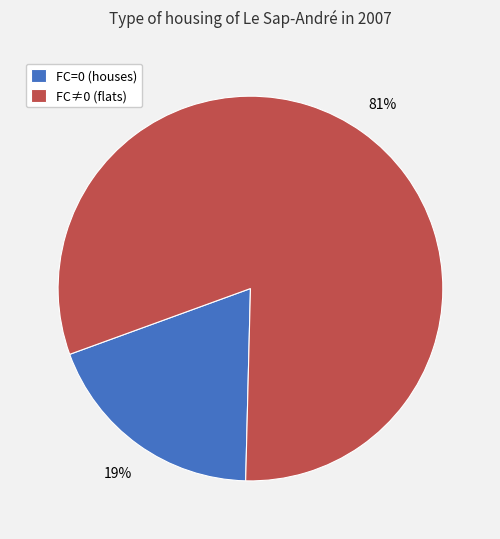

Do FC≠0 (flats) and FC=0 (houses) together represent more than half of the pie?

Yes